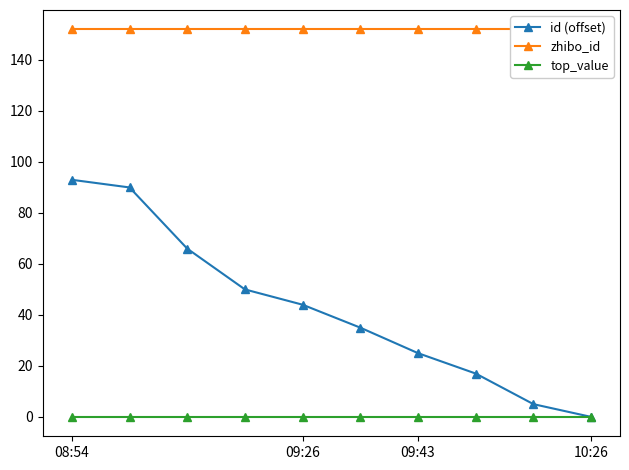

Does the chart have visible grid lines?

No